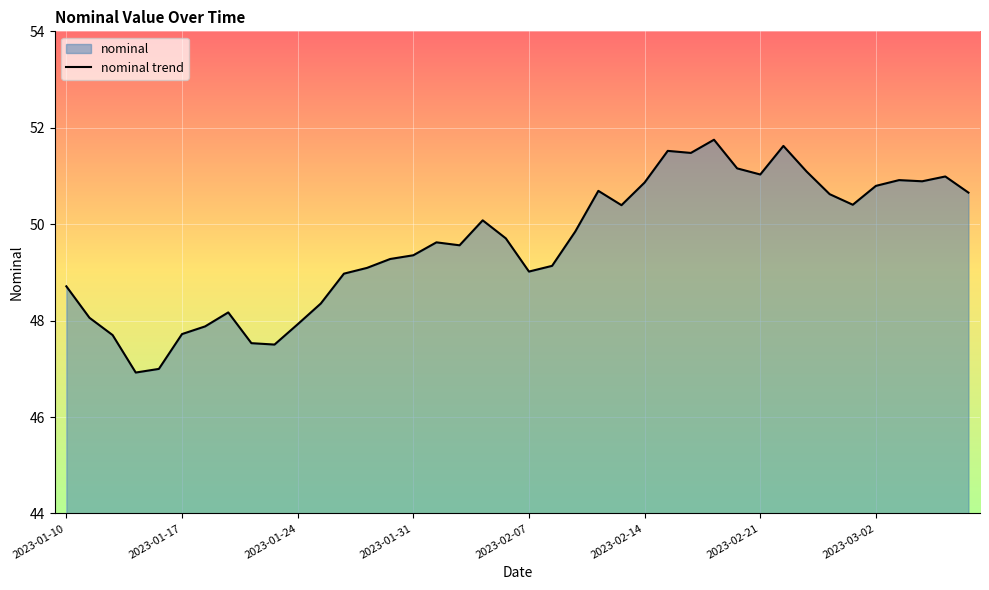

Reading right to left, extract all data points from this chart.

50.7	51.0	50.9	50.9	50.8	50.4	50.6	51.1	51.6	51.0	51.2	51.8	51.5	51.5	50.9	50.4	50.7	49.8	49.1	49.0	49.7	50.1	49.6	49.6	49.4	49.3	49.1	49.0	48.4	47.9	47.5	47.5	48.2	47.9	47.7	47.0	46.9	47.7	48.1	48.7